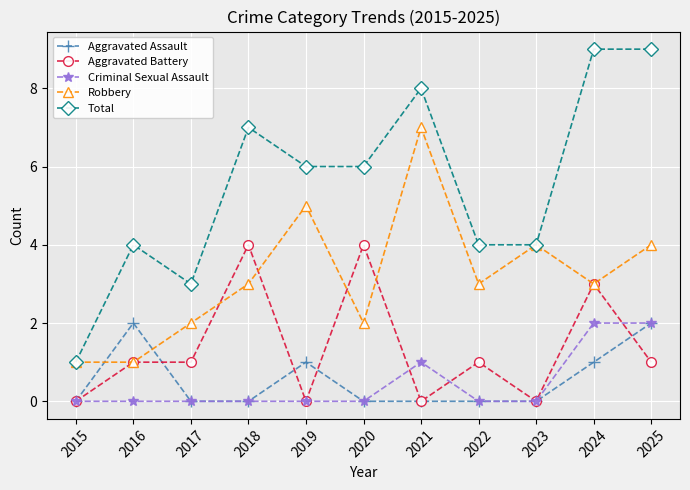

Count the number of categories in the chart.

11